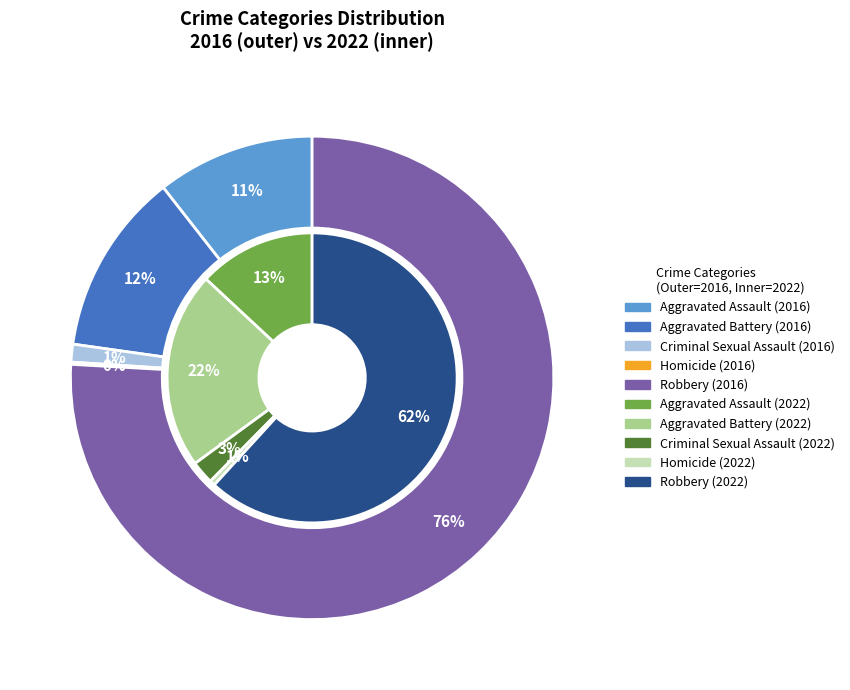

To the nearest percent, what is the difference between the largest and smallest slice percentages?

76%